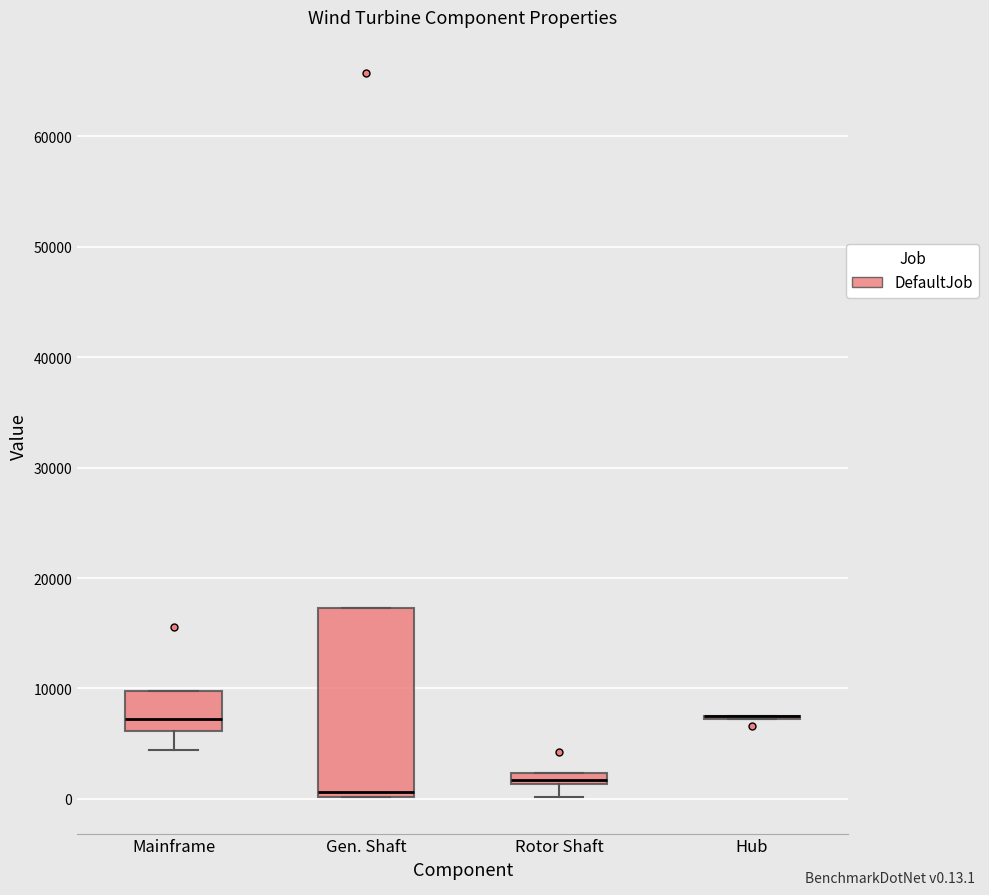

Where does the lower whisker of the box for Mainframe end on the y-axis? The values are not printed on the chart, so give them approximately, as read against the axis.

4000